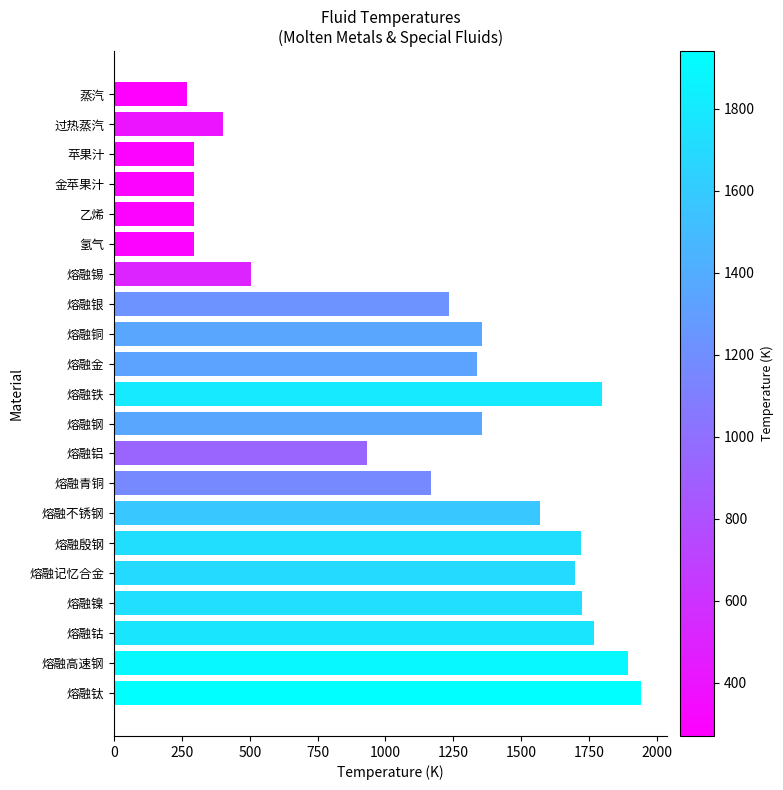

What is the difference between the second highest and minimum values?

1623